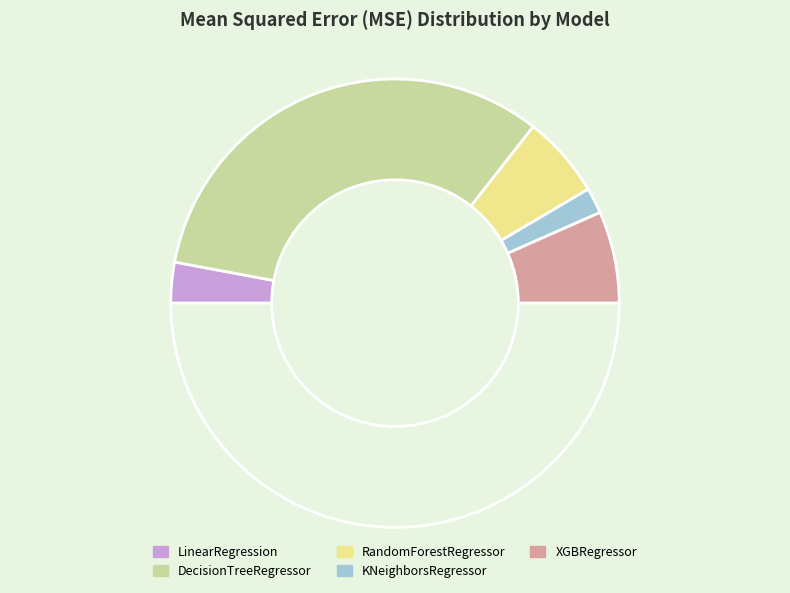

How many segments does this pie chart have?

6